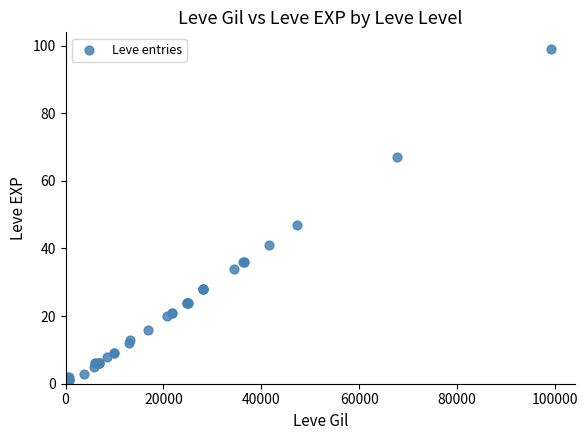

What Y value in the scatter plot is closest to 50?

47